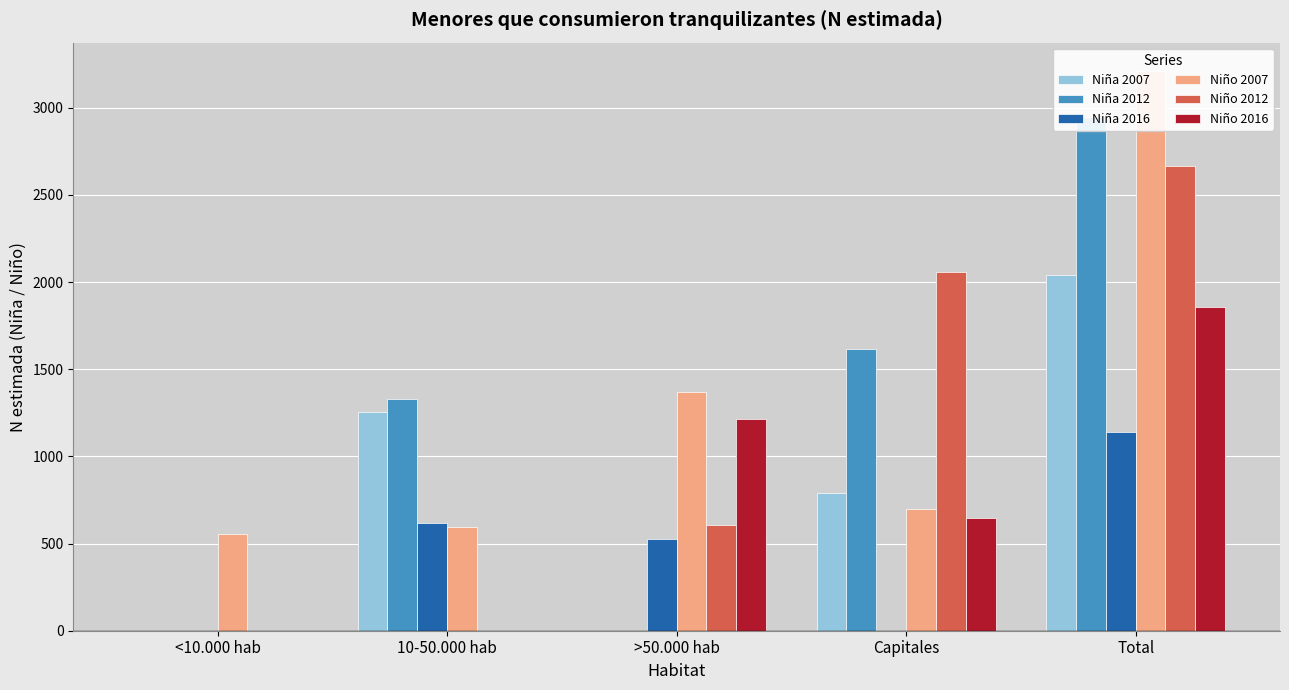

What value does the Niño 2016 series have at Total?

1859